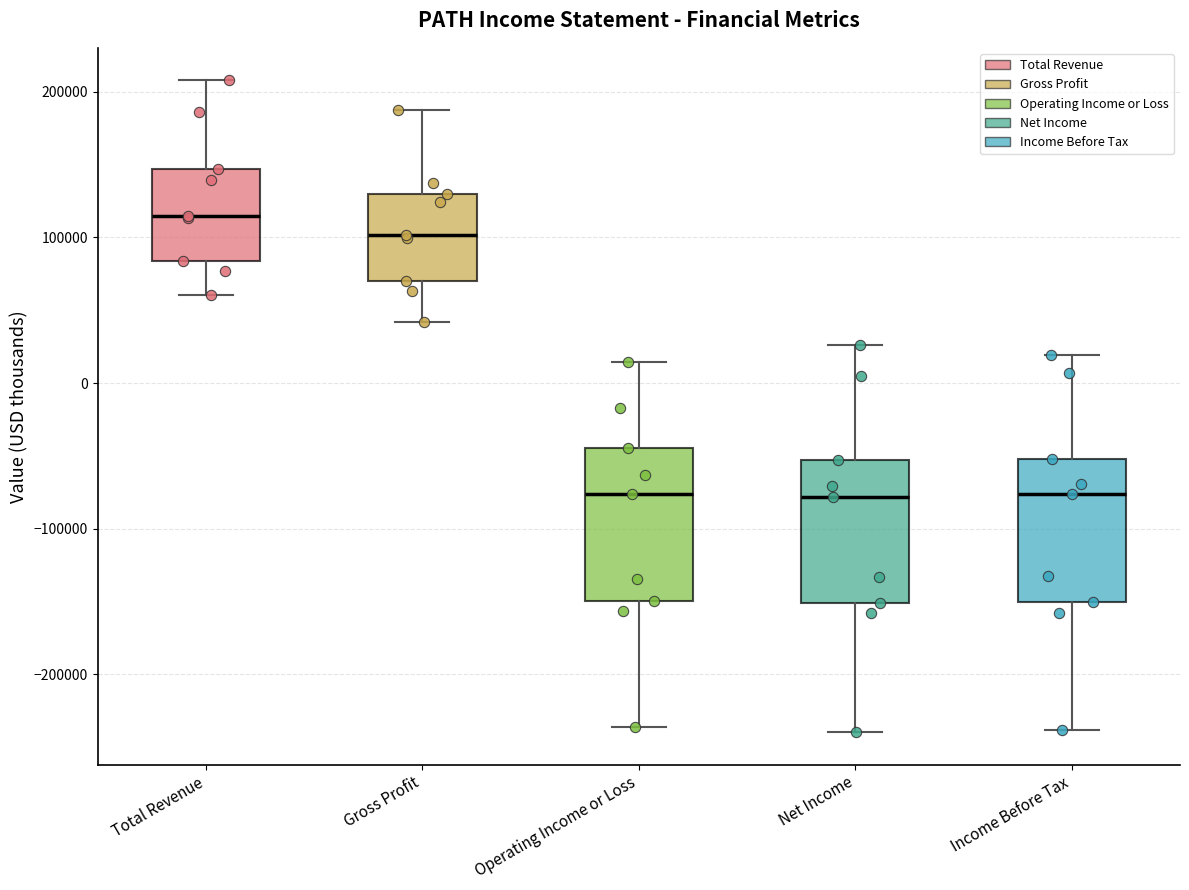

Reading left to right, transcribe this box plot: for each box, give where its median line is, the range the box spans, and where its two whiskers end, as read against the y-axis. The values are not printed on the chart, so give them approximately, as read against the axis.

Total Revenue: median 110000, box 80000 to 150000, whiskers 60000 to 210000
Gross Profit: median 100000, box 70000 to 130000, whiskers 40000 to 190000
Operating Income or Loss: median -80000, box -150000 to -40000, whiskers -240000 to 10000
Net Income: median -80000, box -150000 to -50000, whiskers -240000 to 30000
Income Before Tax: median -80000, box -150000 to -50000, whiskers -240000 to 20000